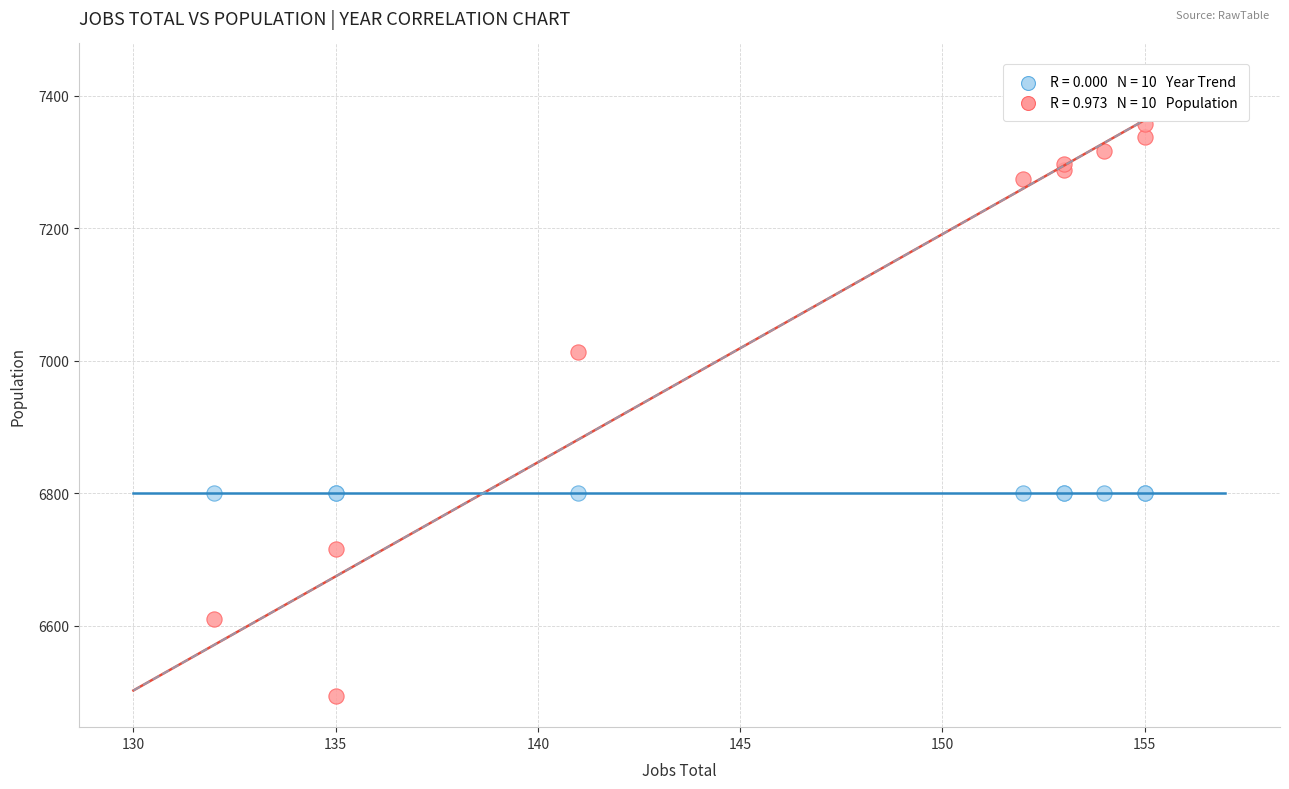

Across all series, what Y value is closest to 6925?

7013